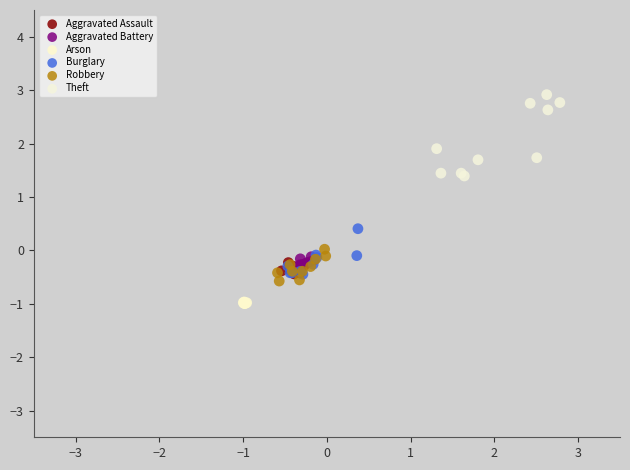

Which series reaches the maximum Y coordinate?

Theft